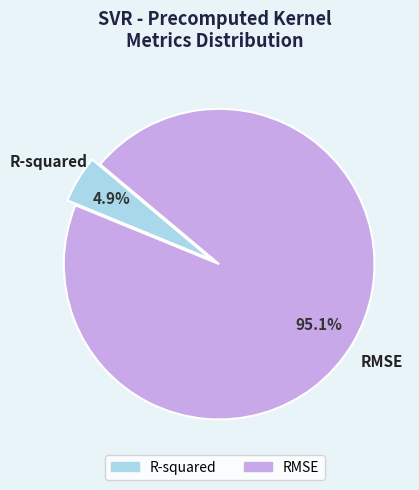

Rank the categories by value from highest to lowest.

RMSE, R-squared